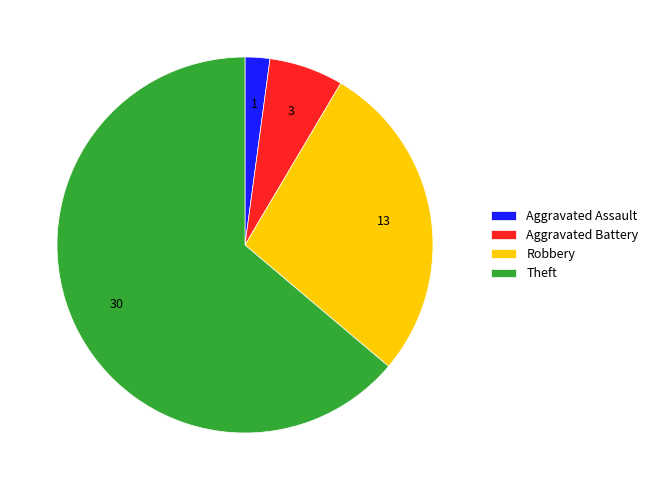

Is the sum of Aggravated Assault and Aggravated Battery greater than half?

No